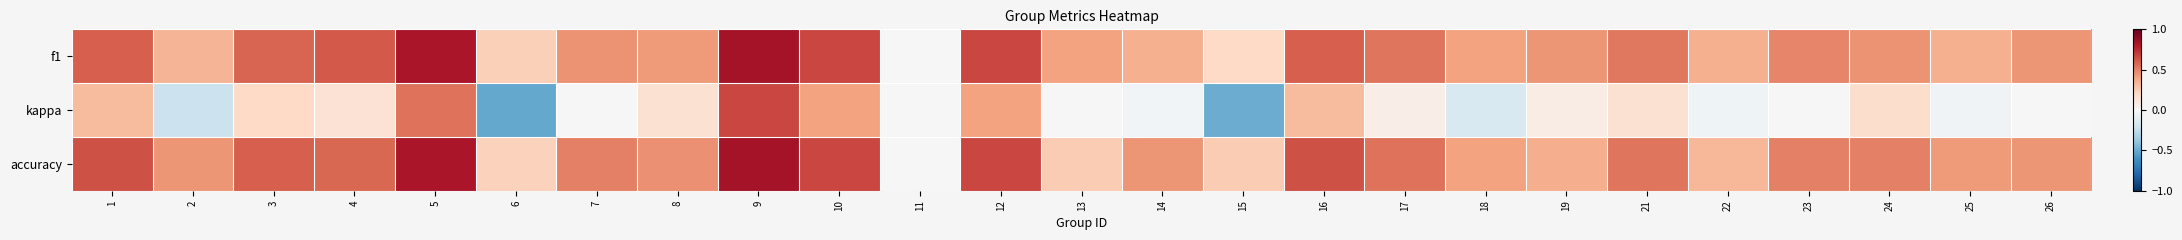

Which series has the widest spread of values?

kappa